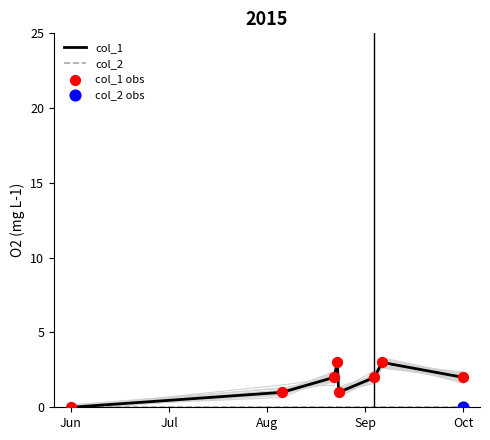

At how many categories does at least one series exceed 2?

2